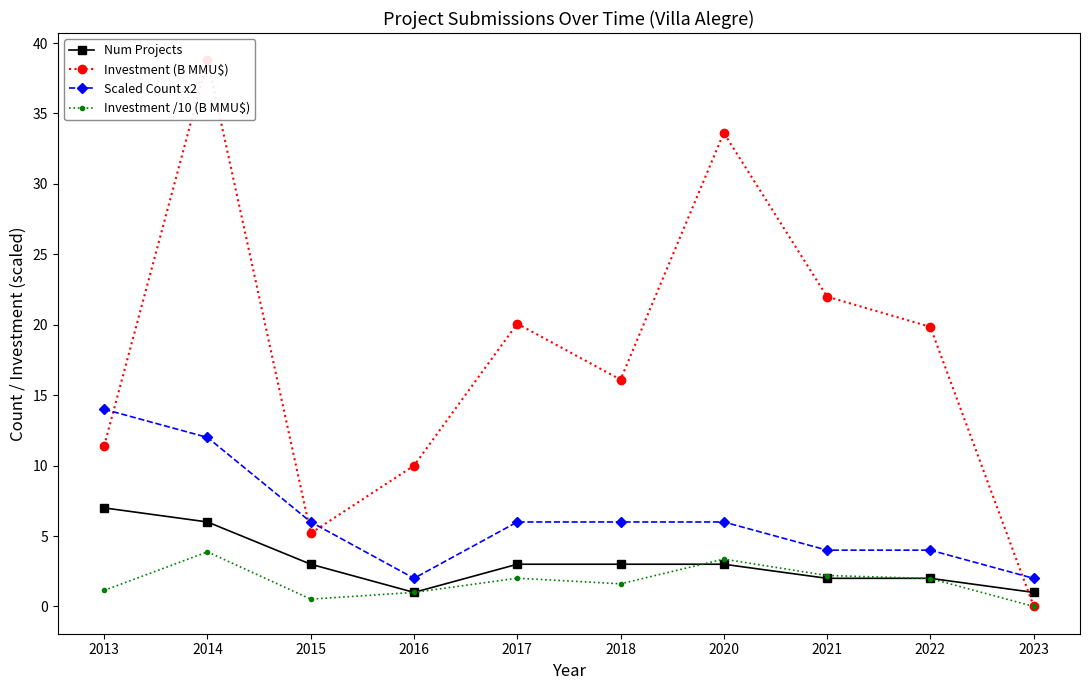

True or false: Investment (B MMU$) and Num Projects intersect in this chart.

True